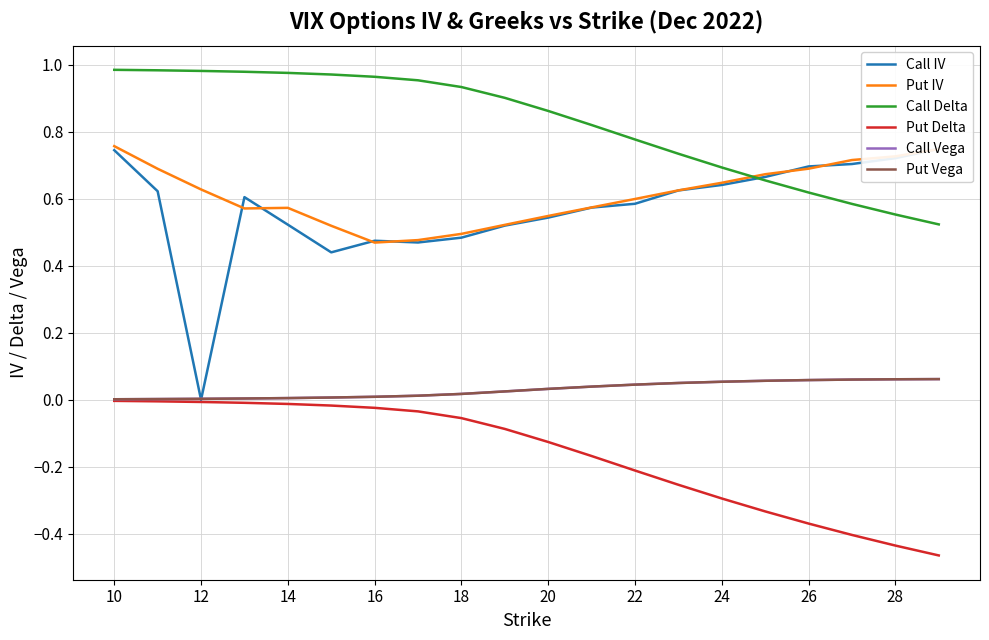

In Put IV, how many points are higher than both neighbors (excluding endpoints)?

1